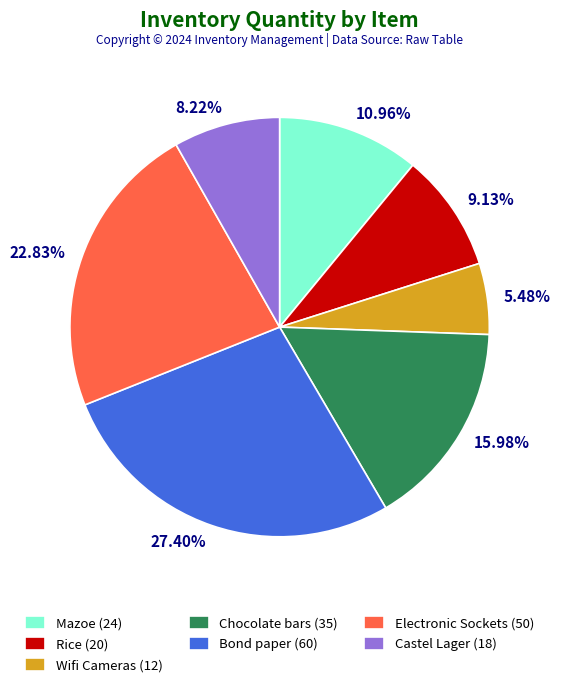

Is there a majority slice in this chart?

No